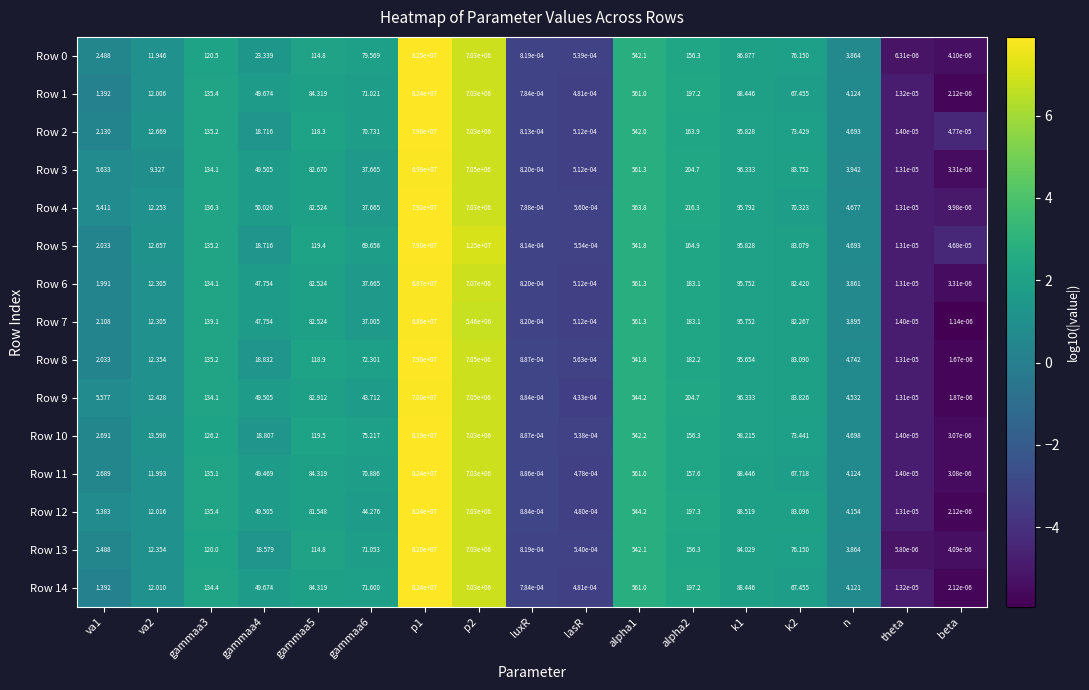

How many data points in Row 12 are less than 49?

8